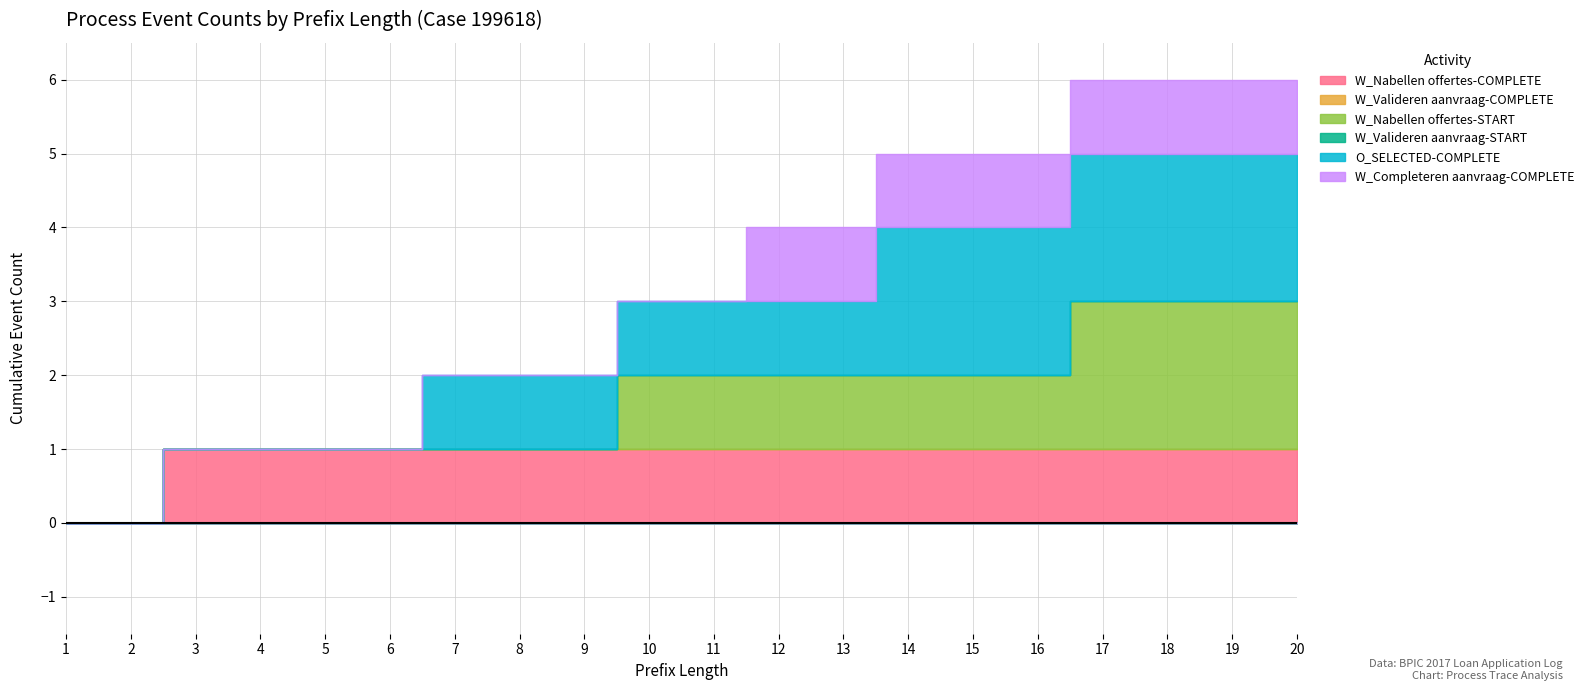

What is the sum of all W_Nabellen offertes-COMPLETE values?

18